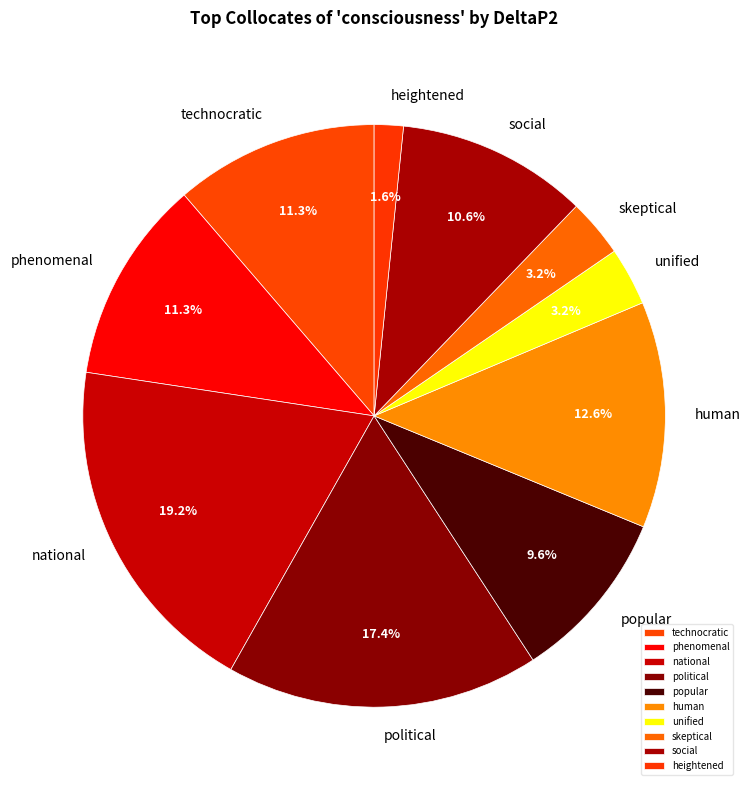

Between unified and heightened, which is larger?

unified